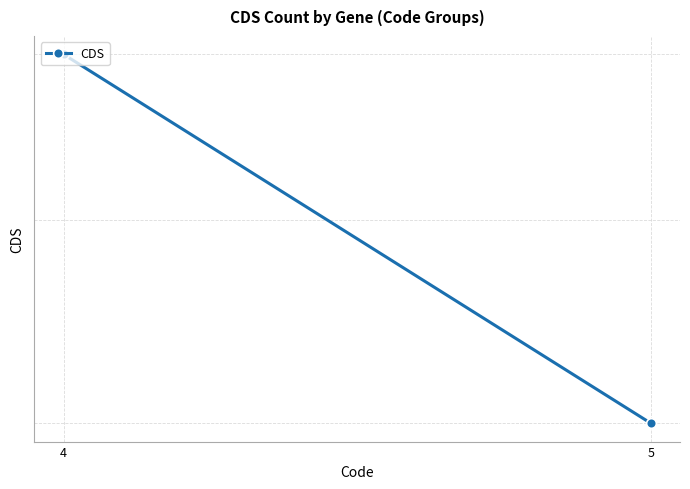

What is the greatest value displayed?

6